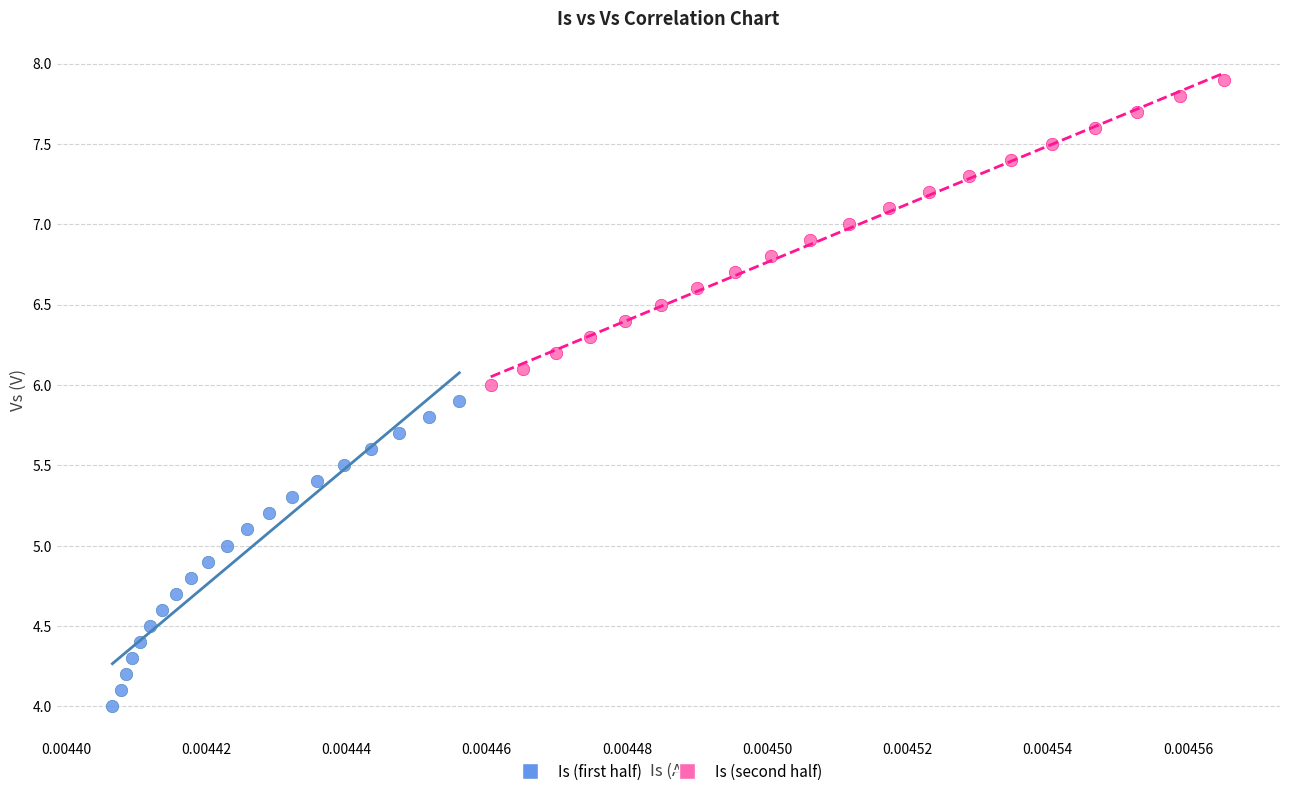

Which series reaches the minimum Y coordinate?

Is (first half)